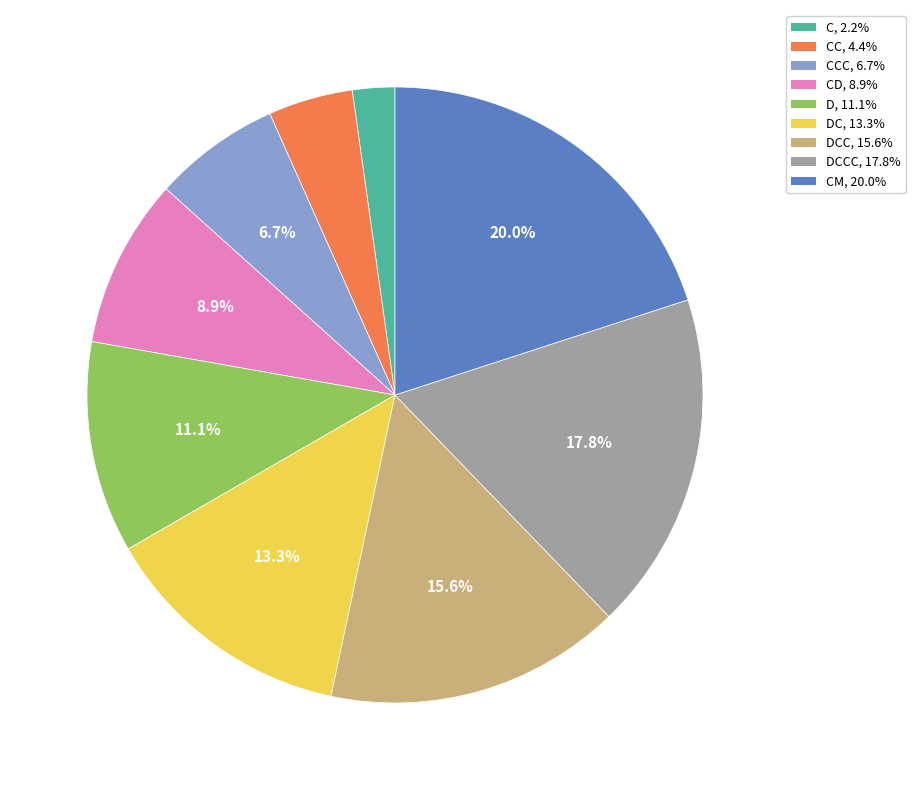

Does any single category account for the majority?

No